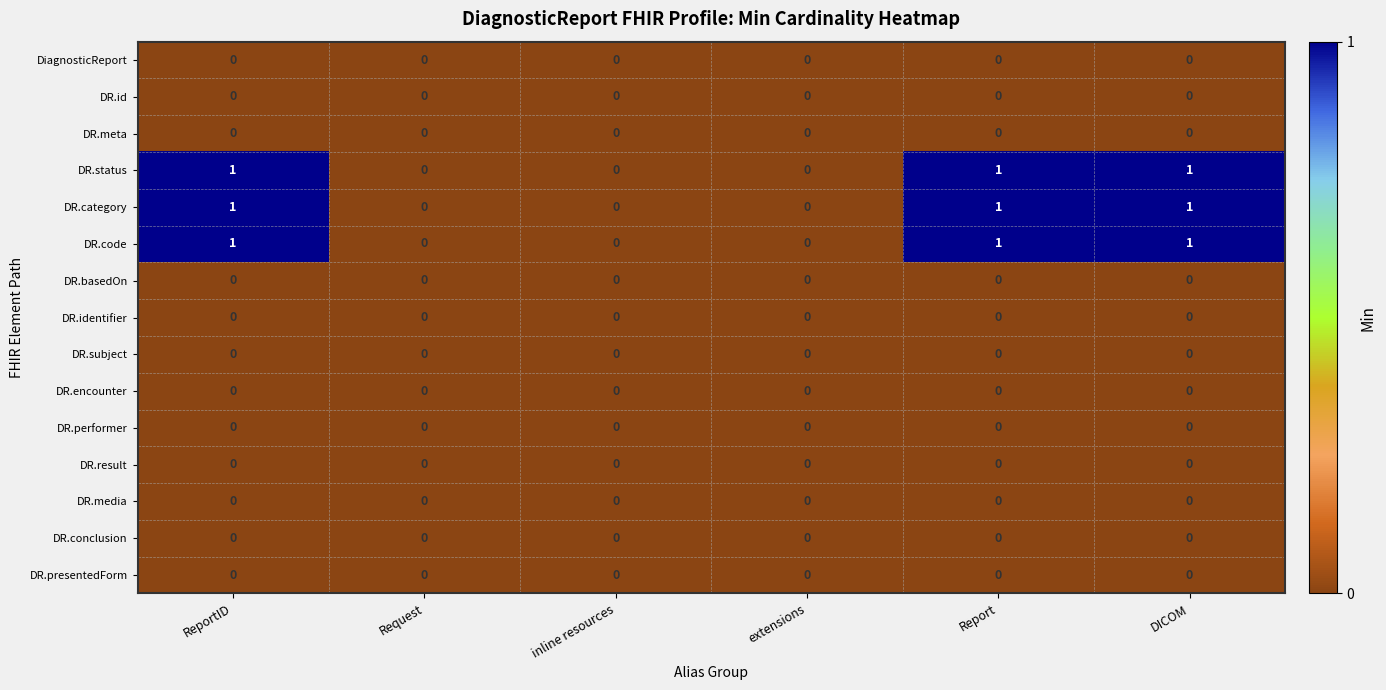

What is the total value across all series at ReportID?

3